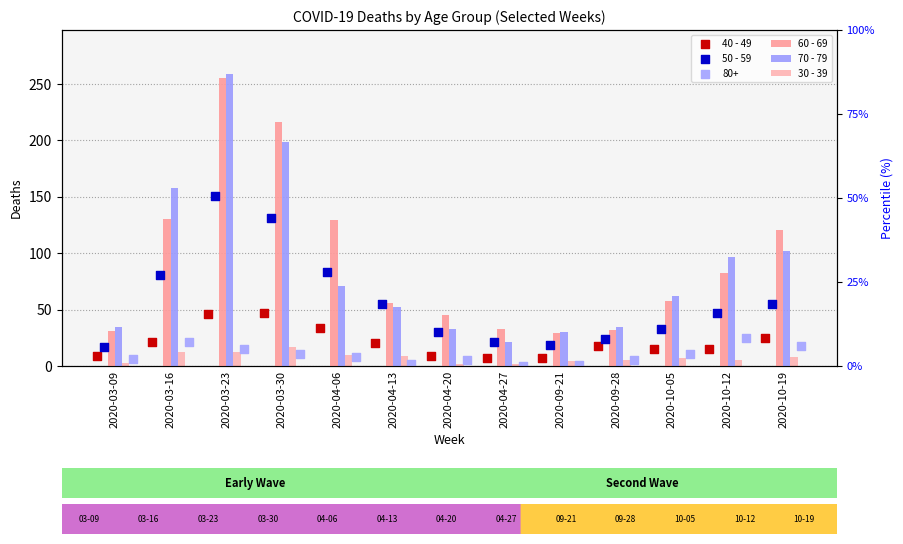

Which series has the widest spread of Y values?

70 - 79